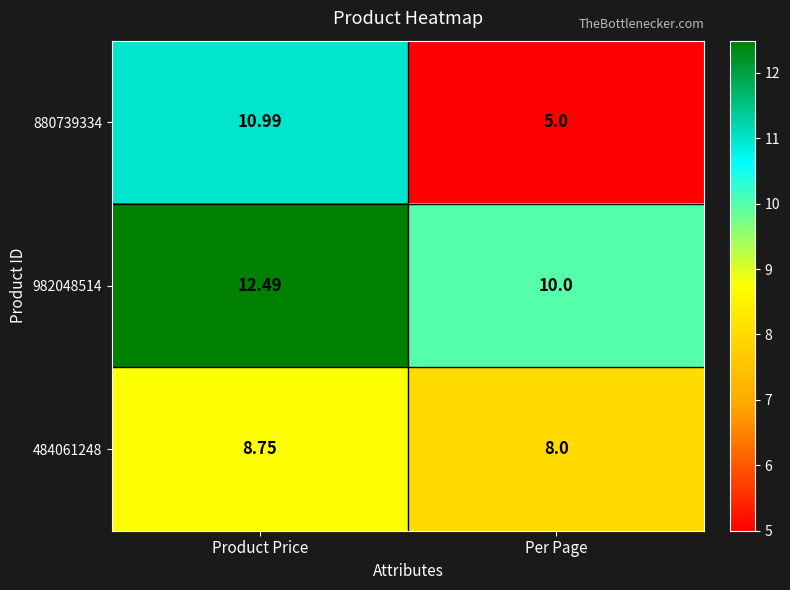

At which label does 880739334 reach its minimum?

Per Page